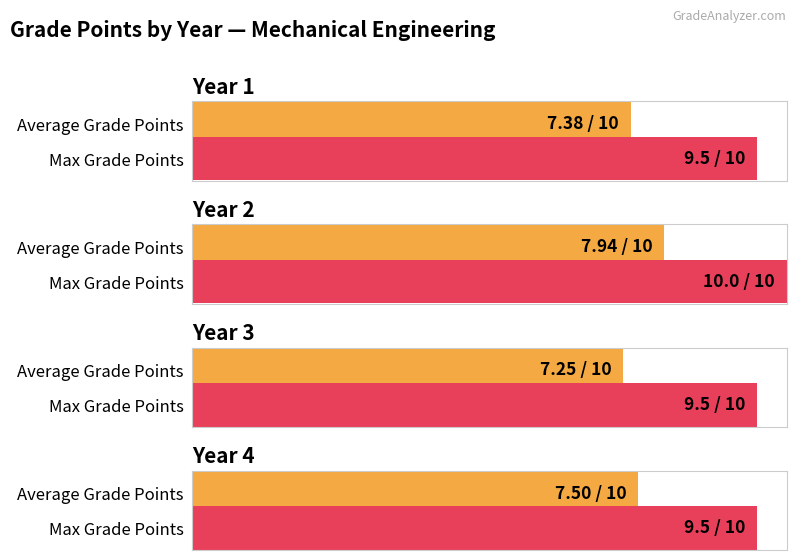

At how many categories does at least one series exceed 8?

4